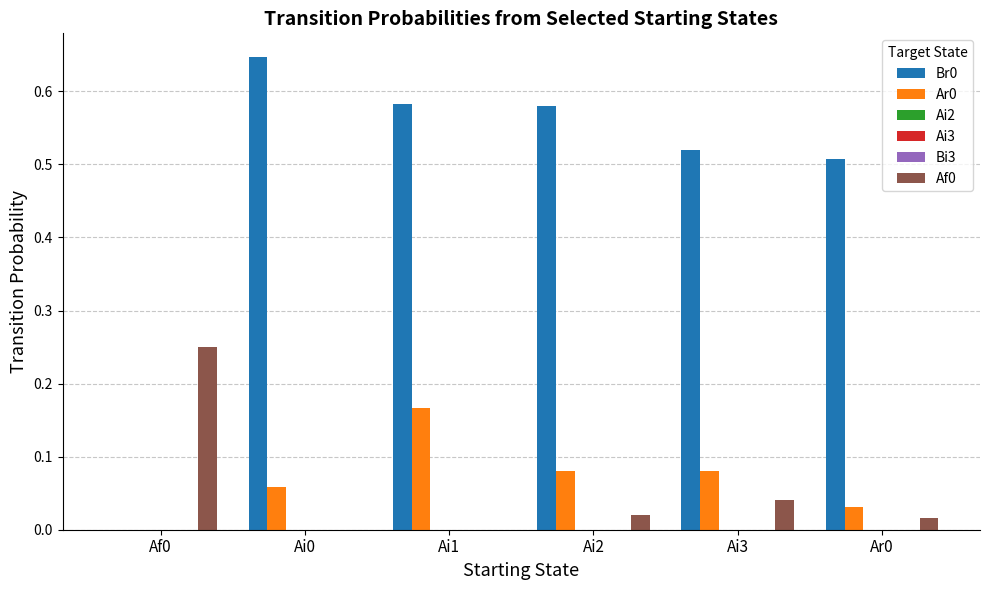

At which category is the sum across all series the highest?

Ai1